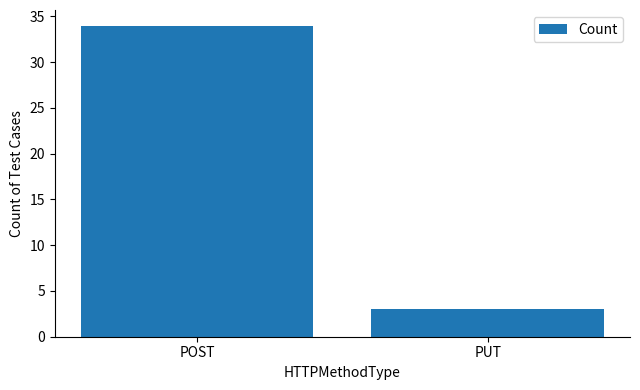

What is the sum of all values?

37